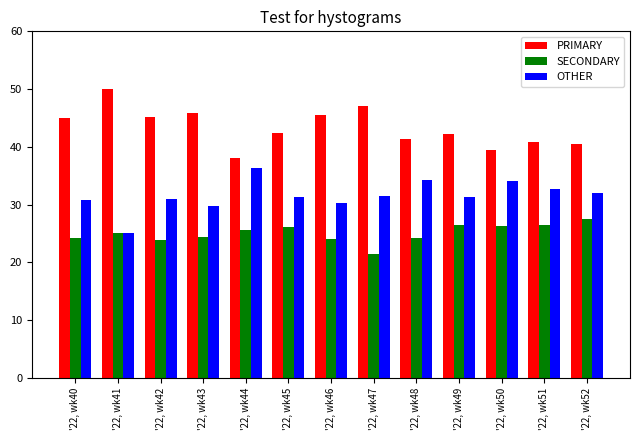

What is the spread (max minus min) of values at '22, wk48?

17.2